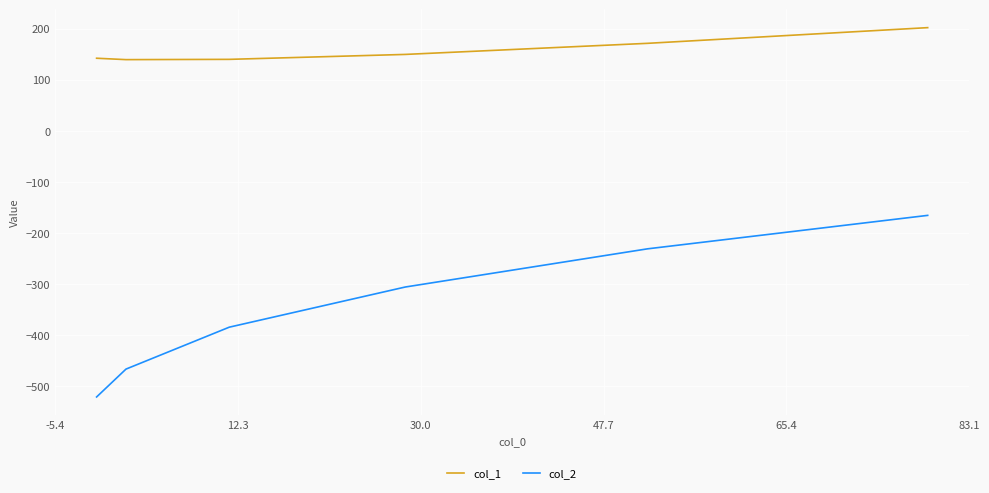

What is the maximum value shown in the chart?

201.8